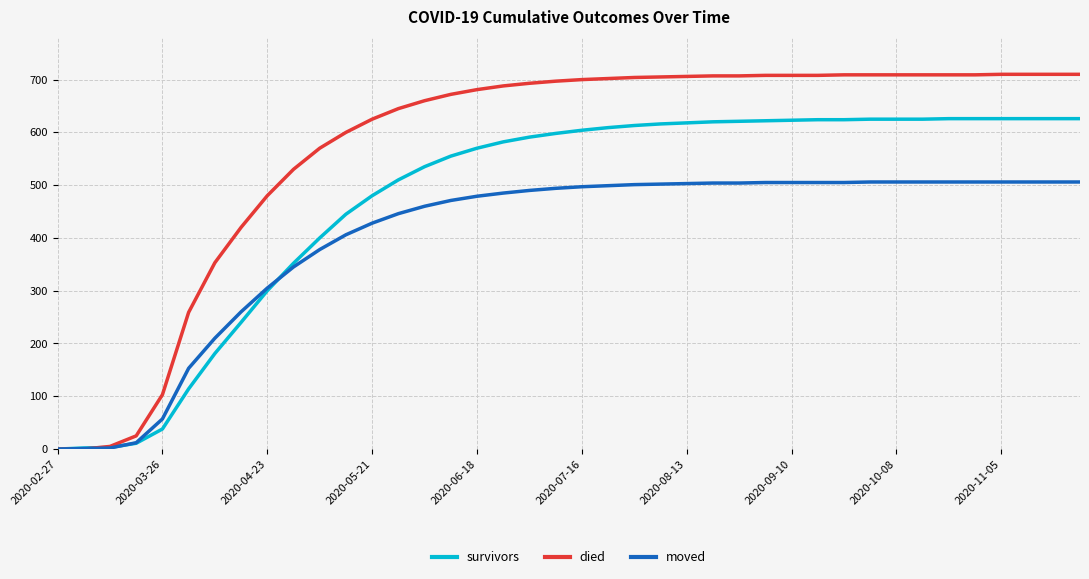

What is the maximum value for survivors?

626